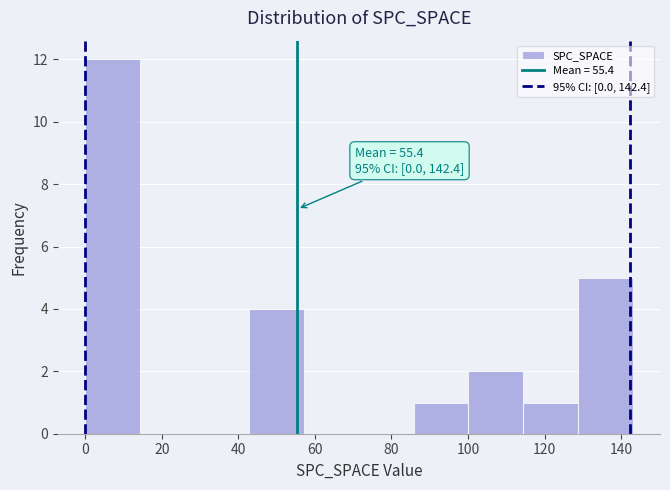

Which range on the x-axis has the tallest bar?

0 to 14